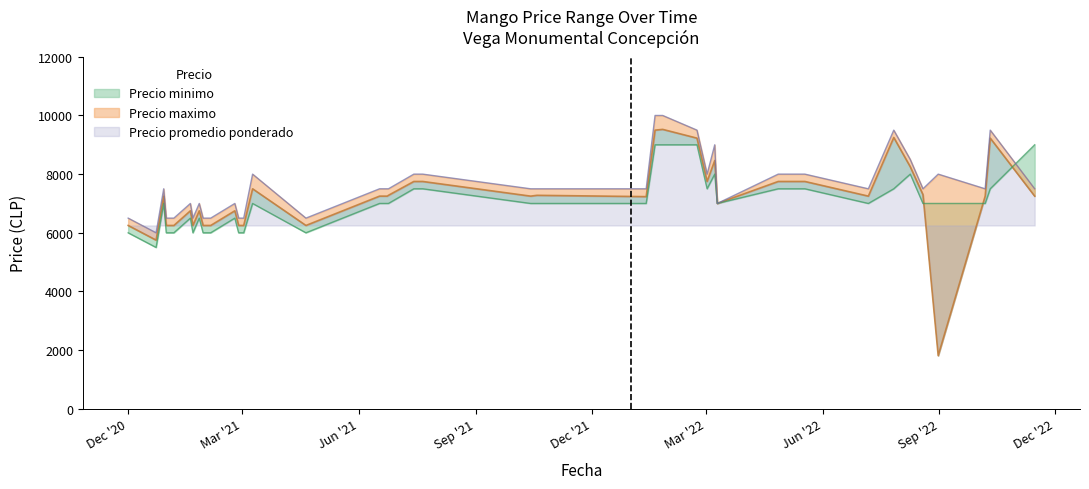

Rank the series by their maximum value, from lowest to highest.

Precio minimo, Precio promedio ponderado, Precio maximo